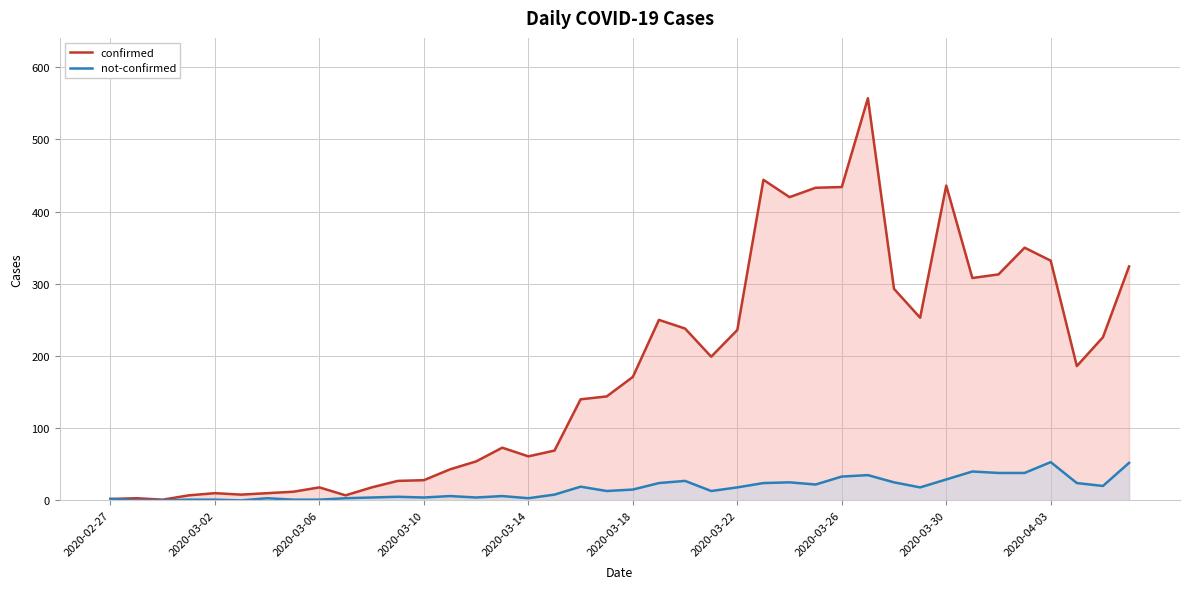

What are all the series names shown in the legend?

confirmed, not-confirmed